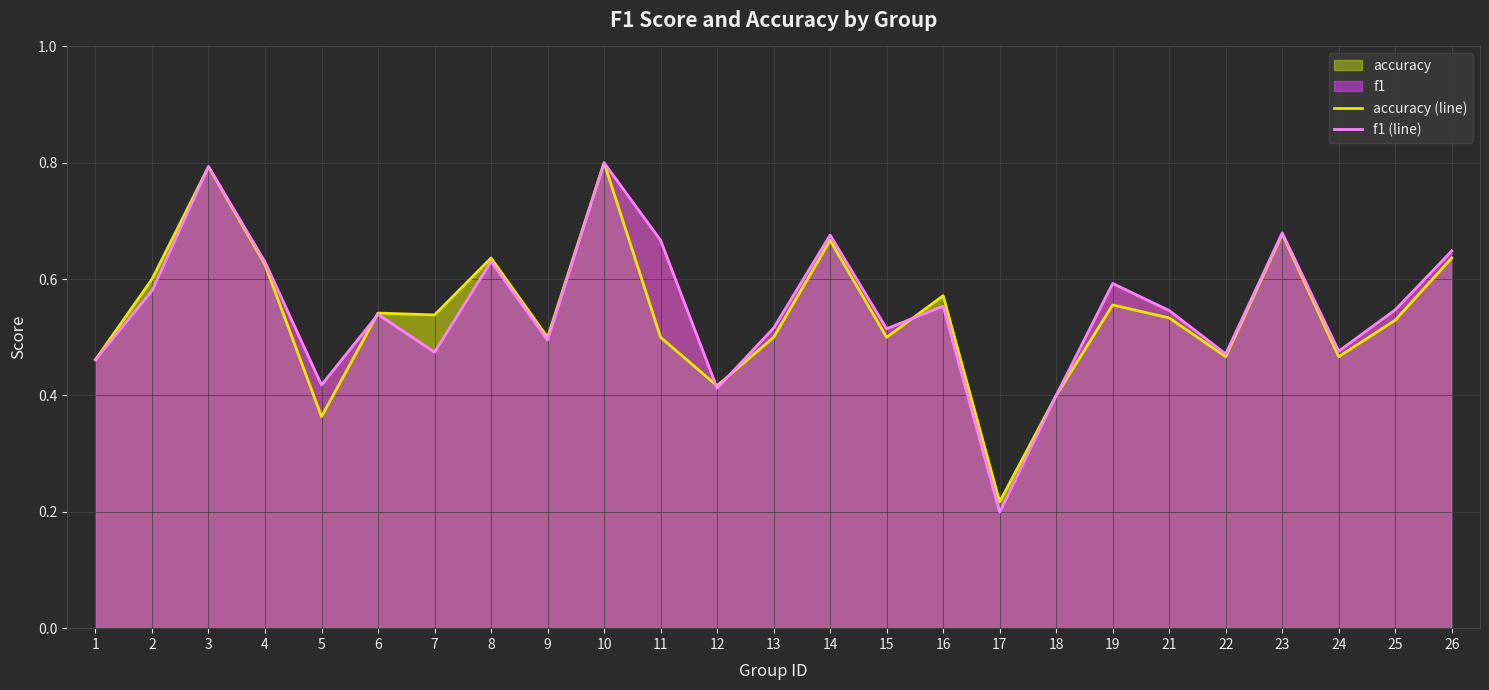

What is the sum of all f1 (line) values?

13.7